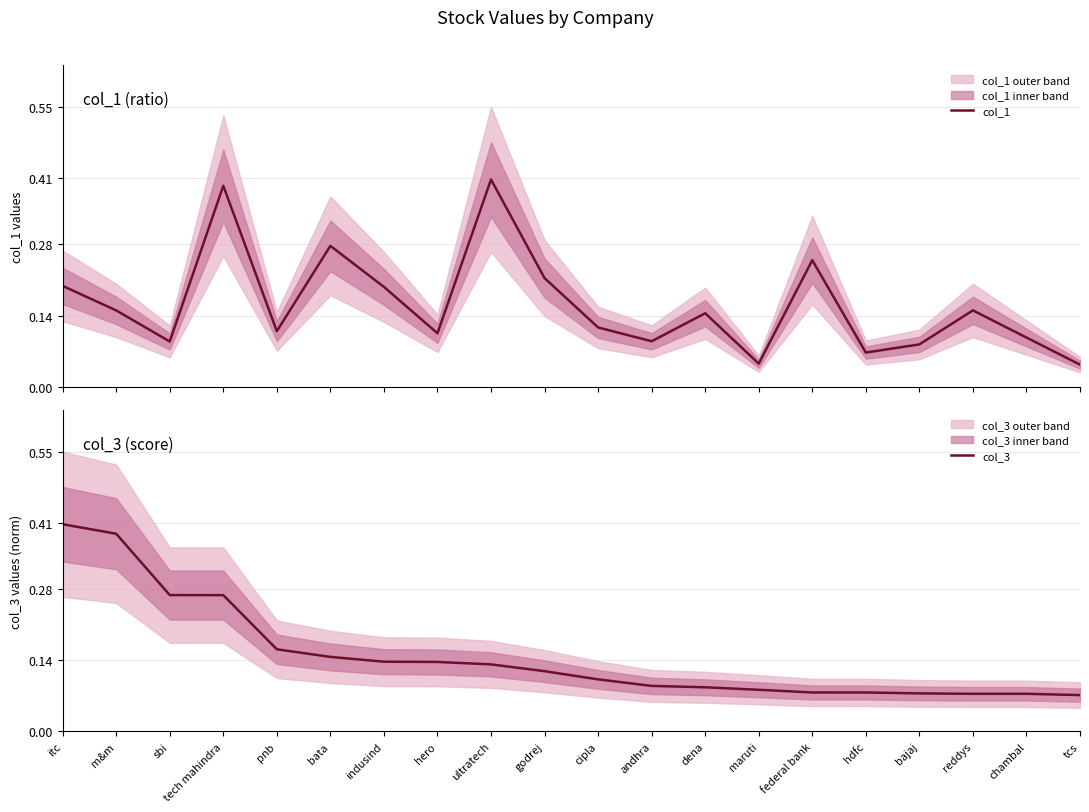

List the series in order of their peak value, highest first.

col_1, col_3